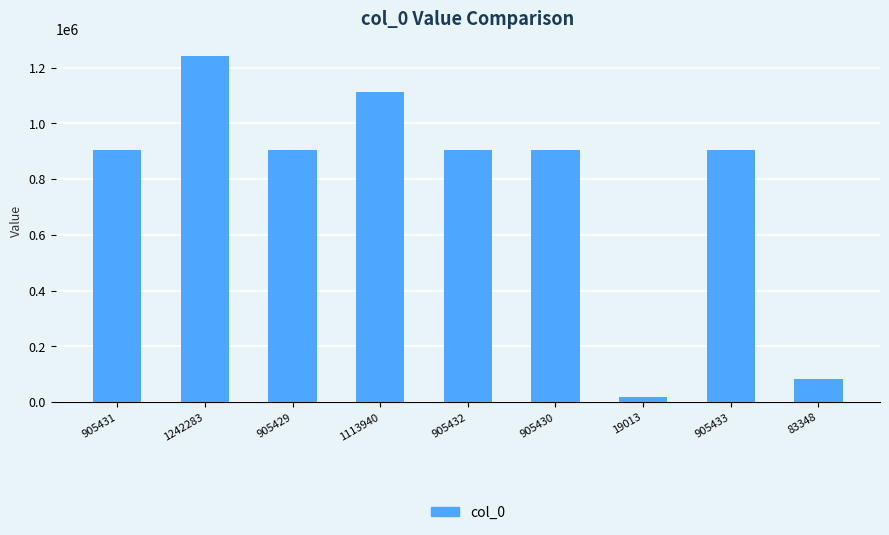

The chart shows a value of 905429 at 905429. True or false?

True